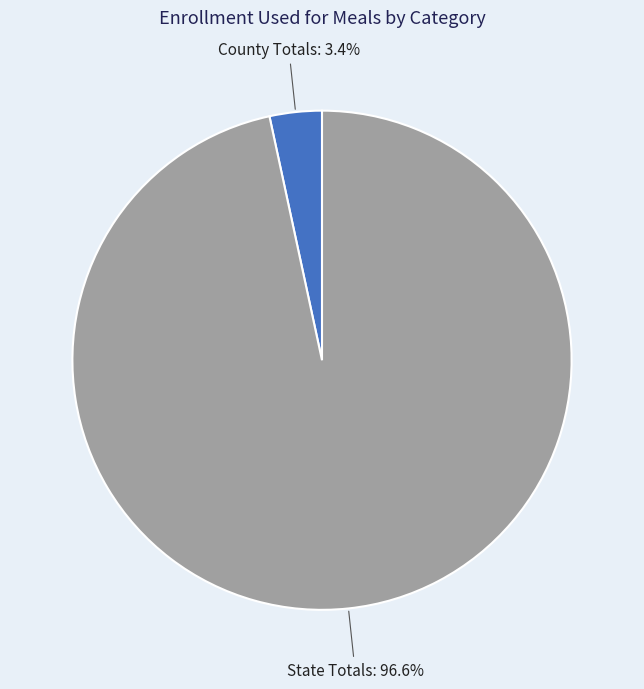

Which has a higher value, County Totals: or State Totals:?

State Totals: